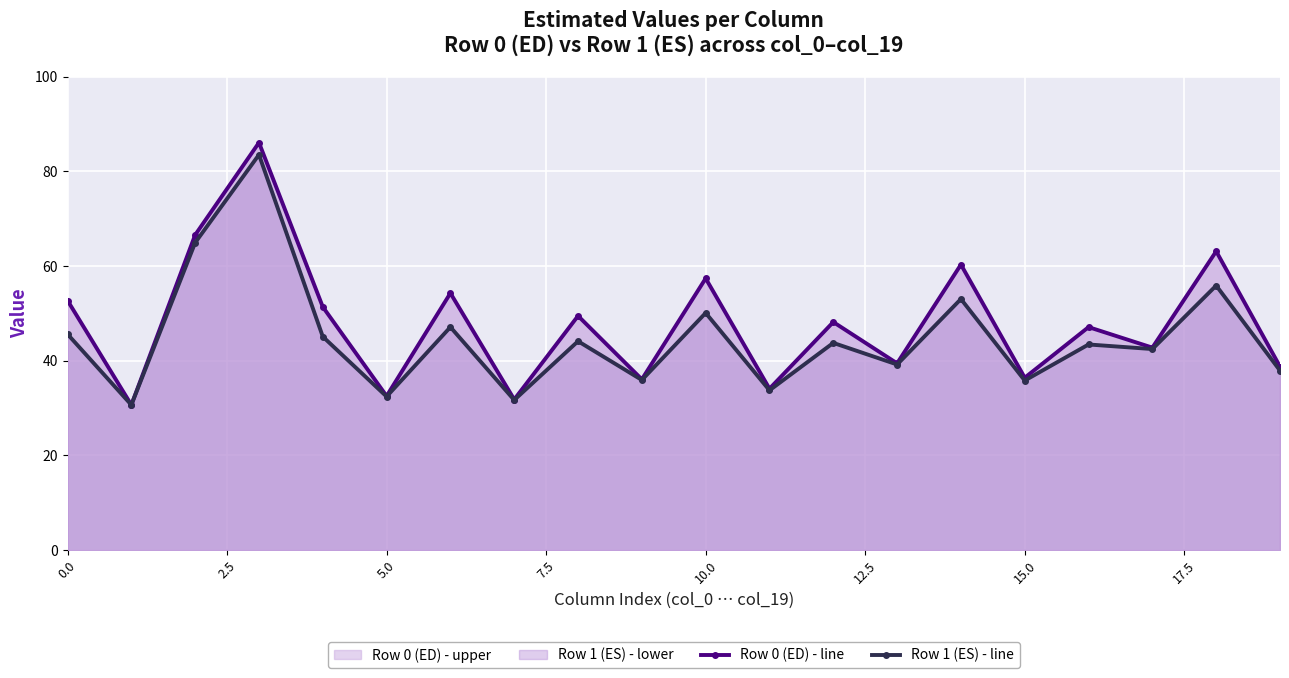

What is the highest value of the Row 0 (ED) - line series?

86.1